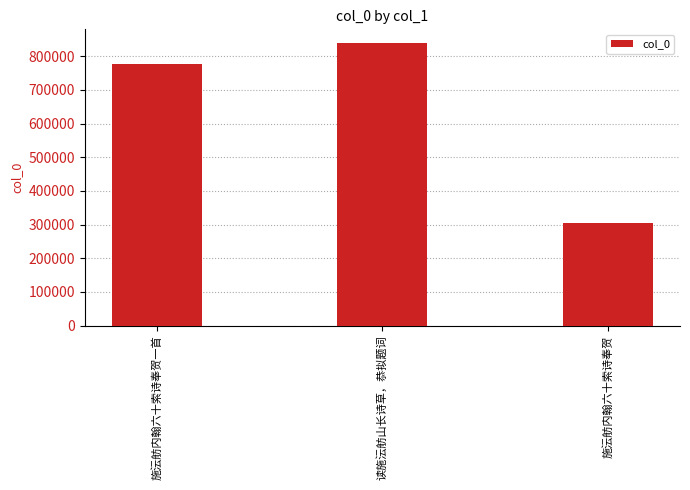

What is the change in value from 施沄舫内翰六十索诗奉贺一首 to 读施沄舫山长诗草，恭拟题词?

+61571